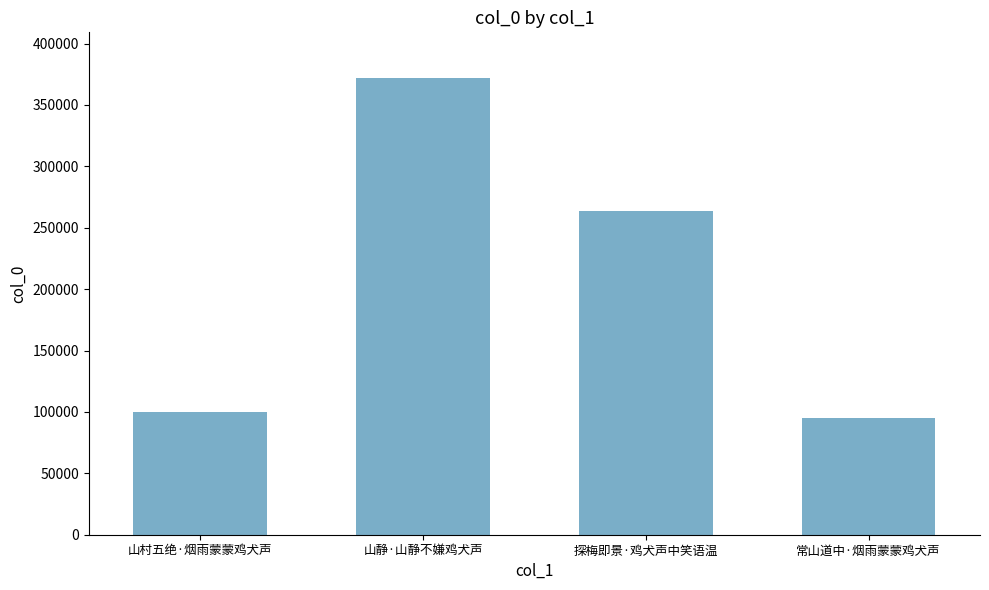

Is it true that the value at 山村五绝·烟雨蒙蒙鸡犬声 is 99884?

True